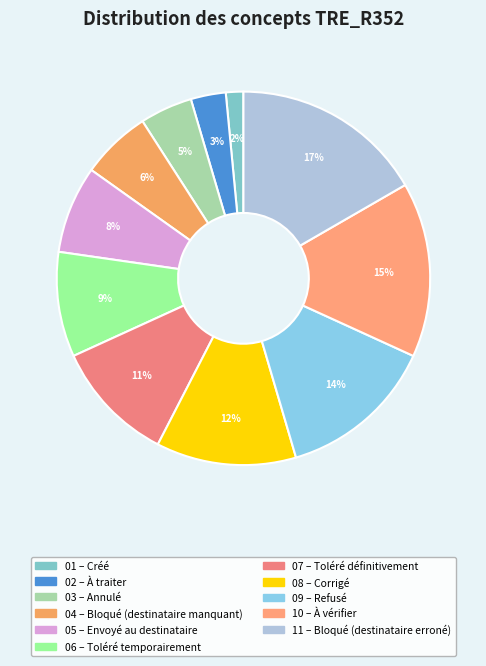

Count the number of slices in the pie.

11